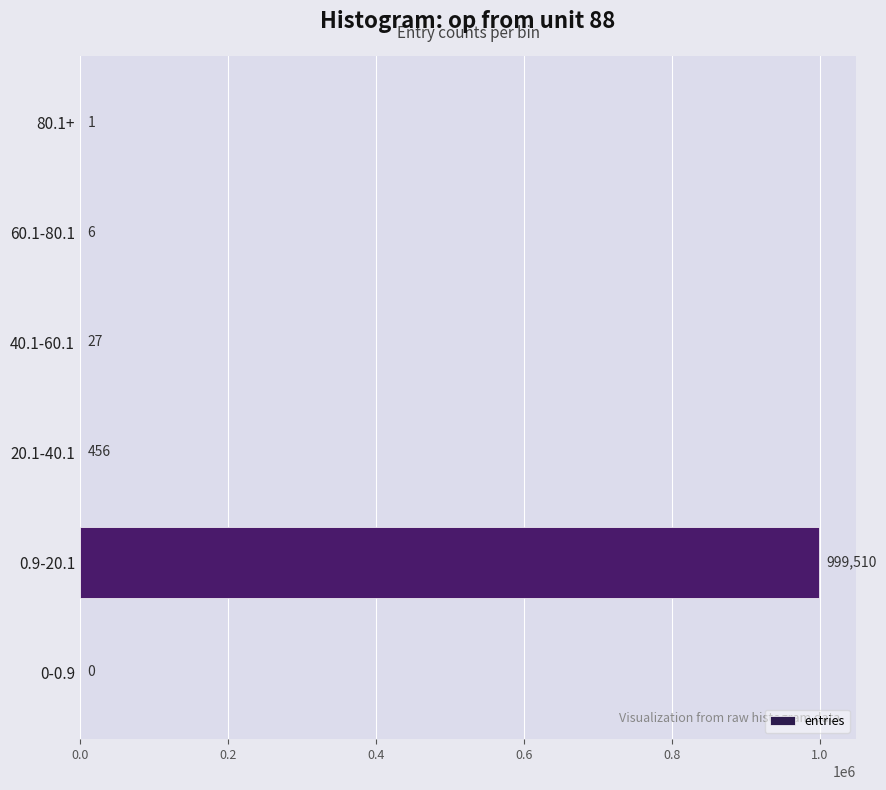

What is the average value?

166667